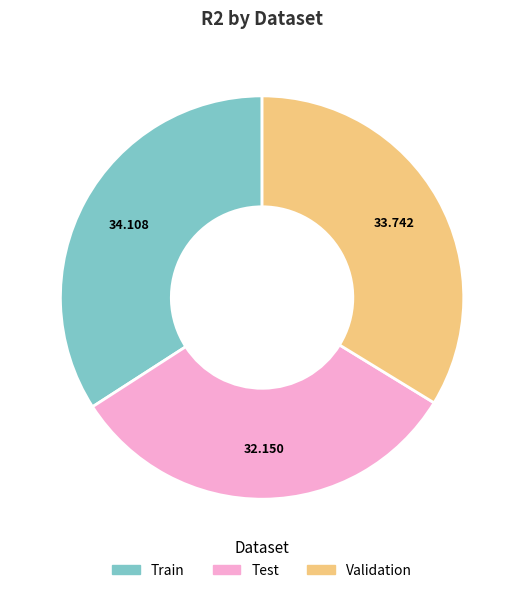

True or false: Validation accounts for 34% of the total.

True